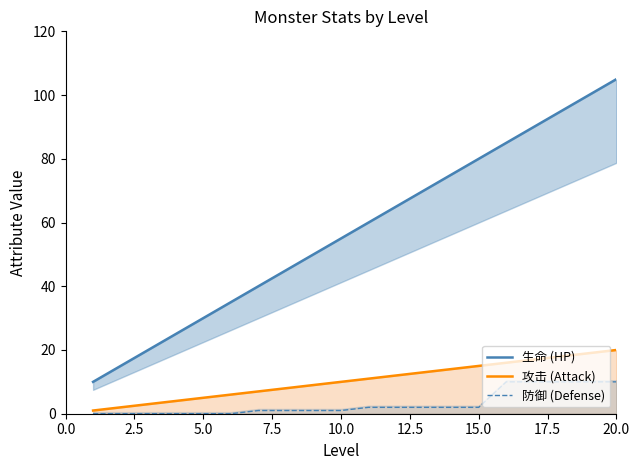

True or false: 防御 (Defense) has a value of 2 at 15.0.

True